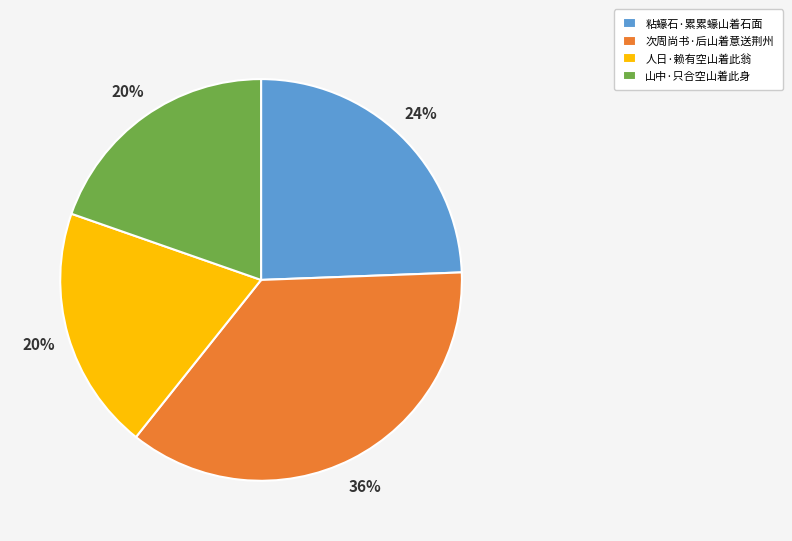

Do 粘蠔石·累累蠔山着石面 and 次周尚书·后山着意送荆州 together represent more than half of the pie?

Yes